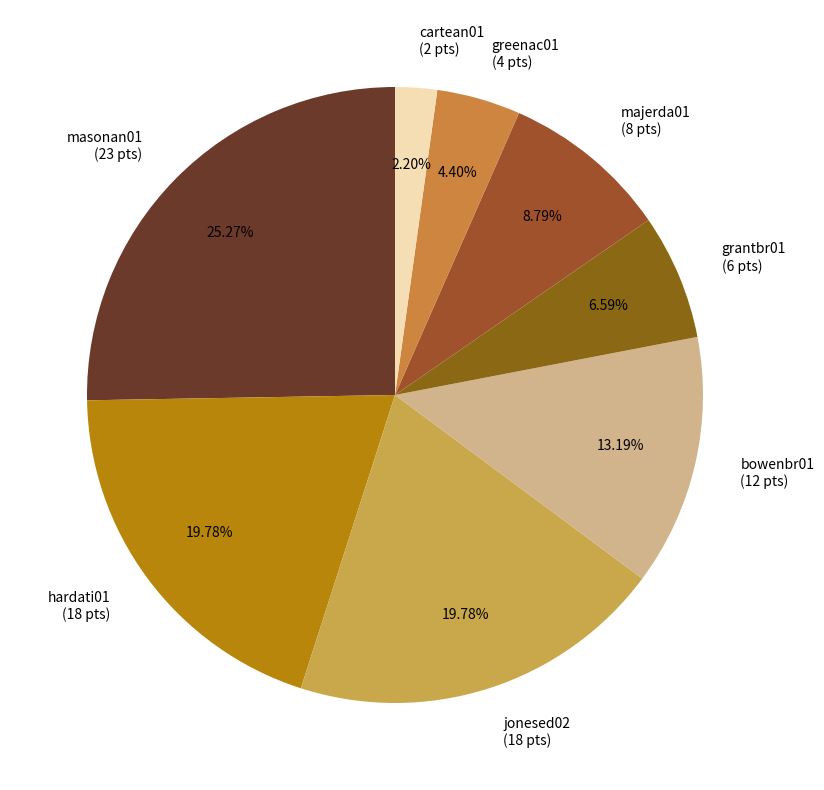

Which category has the smallest portion of the pie?

cartean01